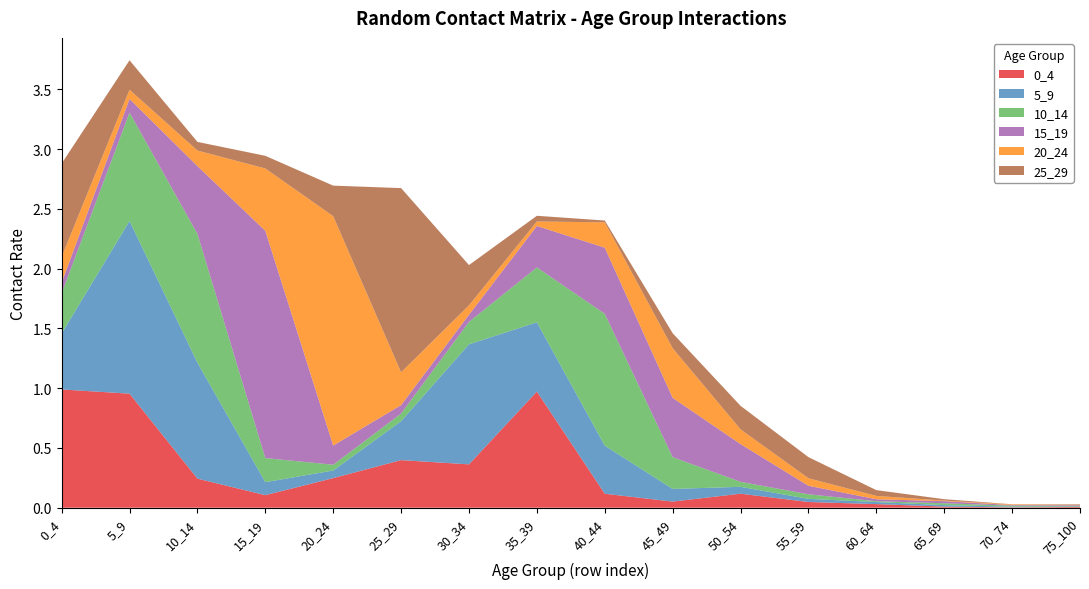

Reading left to right, transcribe all the data shown in this chart.

0_4: 0_4=1.0	5_9=1.0	10_14=0.2	15_19=0.1	20_24=0.2	25_29=0.4	30_34=0.4	35_39=1.0	40_44=0.1	45_49=0.1	50_54=0.1	55_59=0.0	60_64=0.0	65_69=0.0	70_74=0.0	75_100=0.0
5_9: 0_4=0.5	5_9=1.4	10_14=1.0	15_19=0.1	20_24=0.1	25_29=0.3	30_34=1.0	35_39=0.6	40_44=0.4	45_49=0.1	50_54=0.1	55_59=0.0	60_64=0.0	65_69=0.0	70_74=0.0	75_100=0.0
10_14: 0_4=0.3	5_9=0.9	10_14=1.1	15_19=0.2	20_24=0.0	25_29=0.1	30_34=0.2	35_39=0.5	40_44=1.1	45_49=0.3	50_54=0.0	55_59=0.0	60_64=0.0	65_69=0.0	70_74=0.0	75_100=0.0
15_19: 0_4=0.1	5_9=0.1	10_14=0.6	15_19=1.9	20_24=0.2	25_29=0.1	30_34=0.1	35_39=0.3	40_44=0.6	45_49=0.5	50_54=0.3	55_59=0.1	60_64=0.0	65_69=0.0	70_74=0.0	75_100=0.0
20_24: 0_4=0.2	5_9=0.1	10_14=0.1	15_19=0.5	20_24=1.9	25_29=0.3	30_34=0.1	35_39=0.0	40_44=0.2	45_49=0.4	50_54=0.1	55_59=0.1	60_64=0.0	65_69=0.0	70_74=0.0	75_100=0.0
25_29: 0_4=0.8	5_9=0.2	10_14=0.1	15_19=0.1	20_24=0.3	25_29=1.5	30_34=0.3	35_39=0.0	40_44=0.0	45_49=0.1	50_54=0.2	55_59=0.2	60_64=0.0	65_69=0.0	70_74=0.0	75_100=0.0